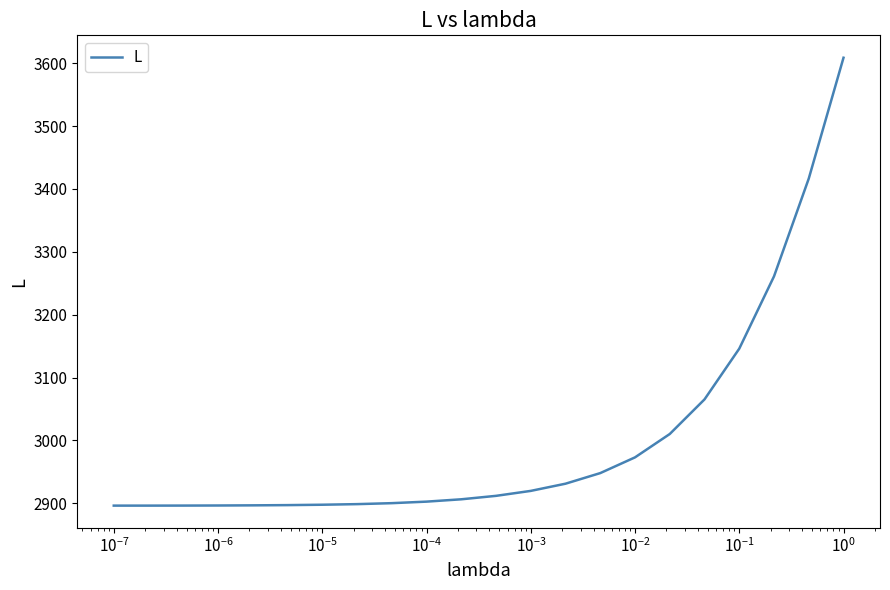

What is the greatest value displayed?

3608.7